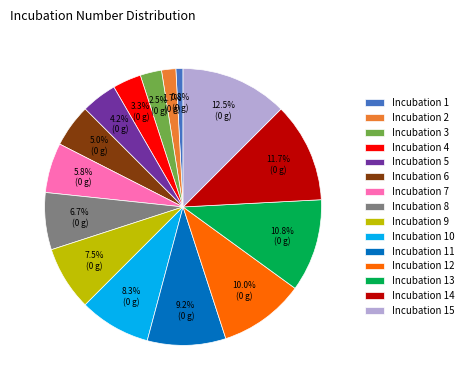

What portion of the pie excludes Incubation 11?

90.8%